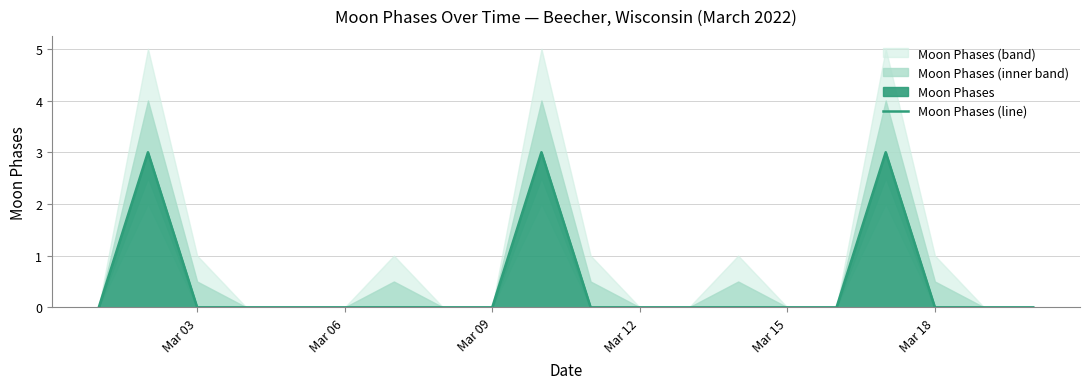

Is it true that Moon Phases (line) equals 0 at Mar 06?

True